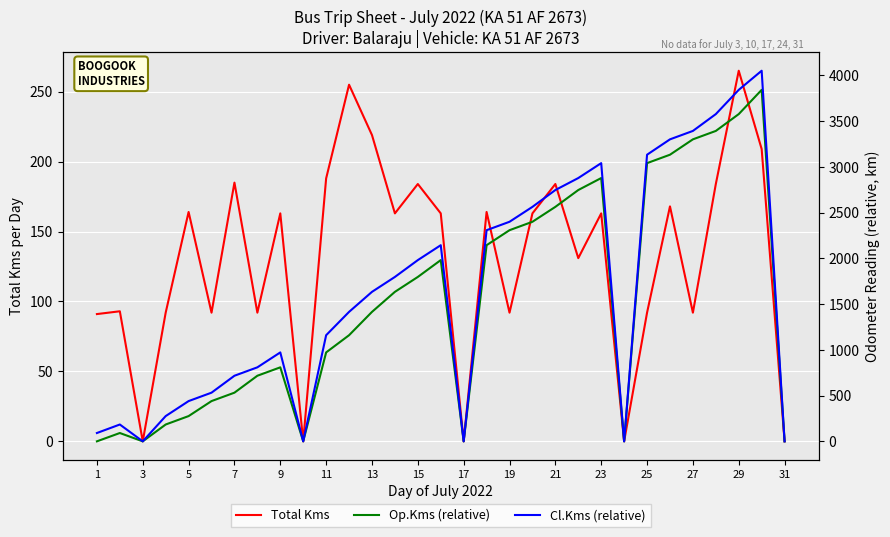

What are all the series names shown in the legend?

Total Kms, Op.Kms (relative), Cl.Kms (relative)